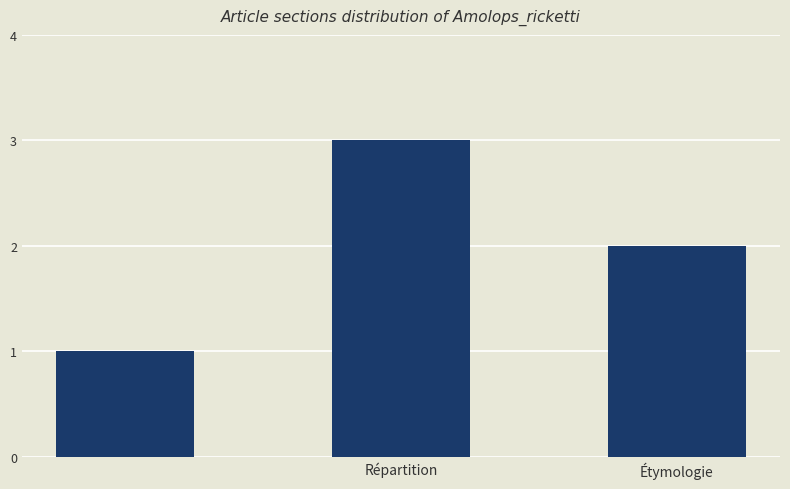

What is the greatest value displayed?

3